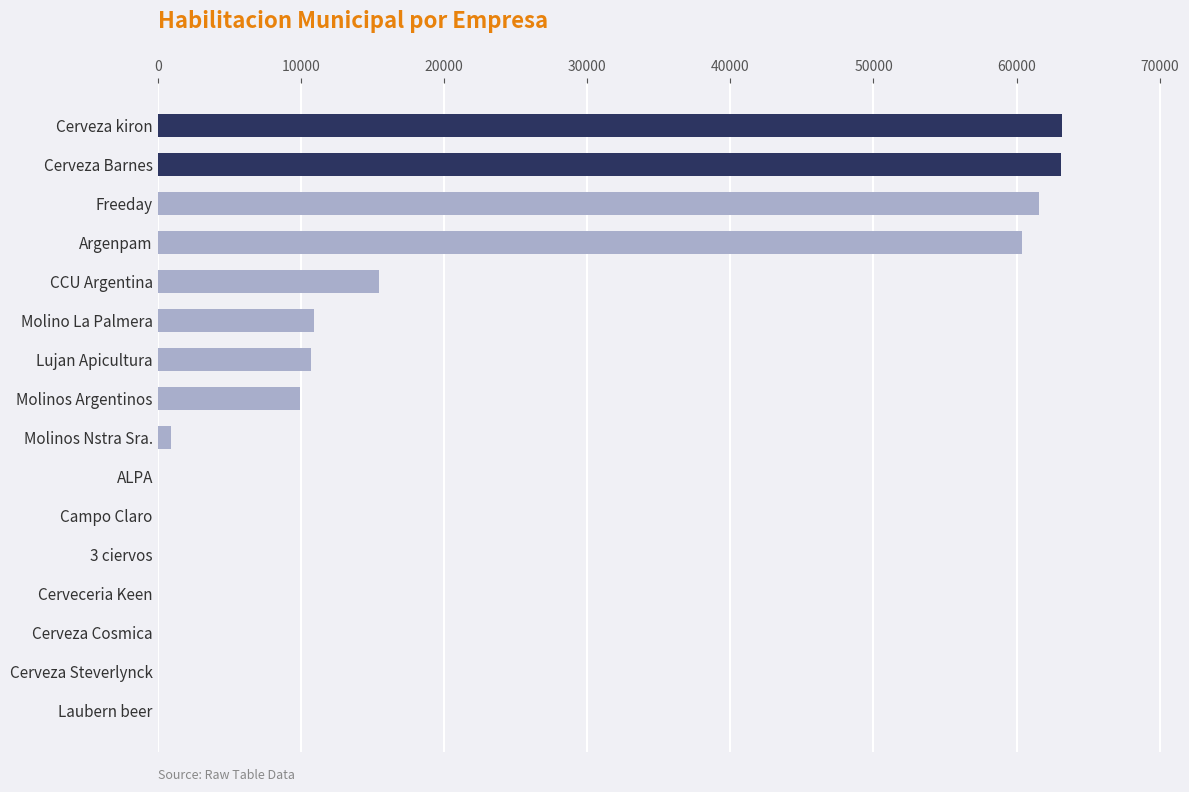

Count the number of categories in the chart.

16